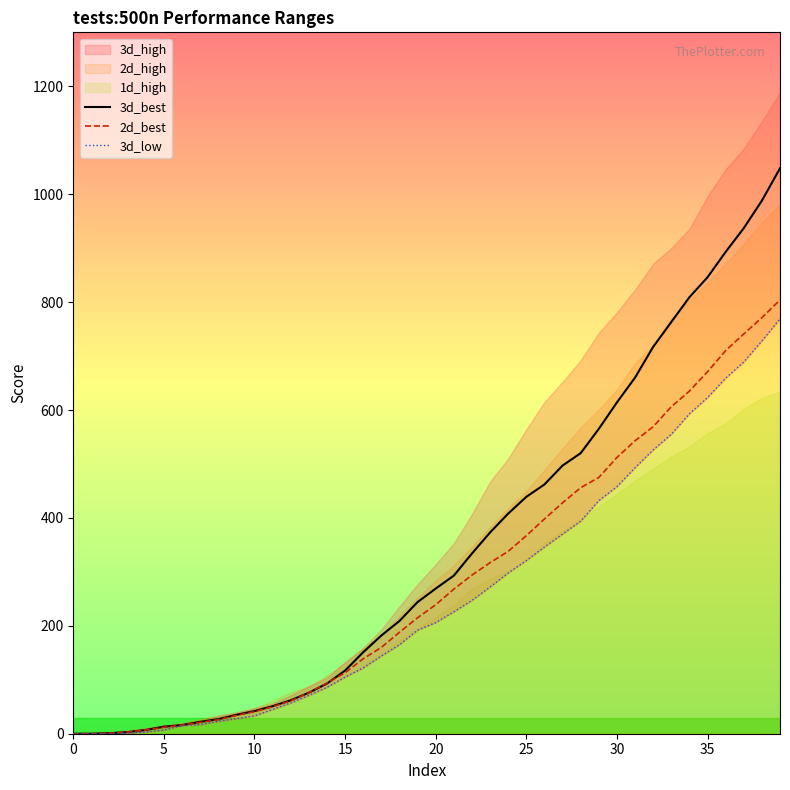

The 3d_best series shows 1379 at 35. True or false?

False